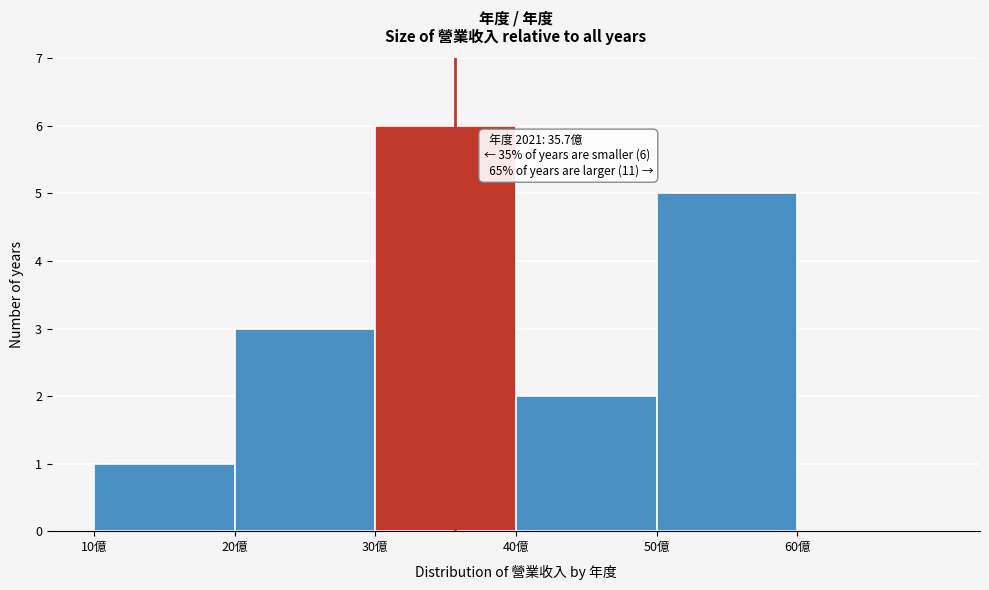

Which range on the x-axis has the tallest bar?

30 to 40